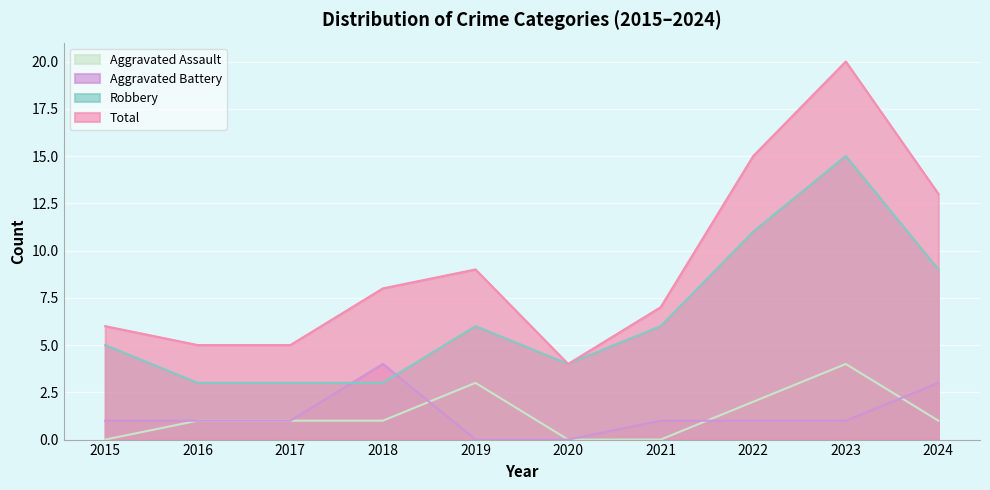

True or false: Aggravated Battery has more than 2 interior local peaks.

False